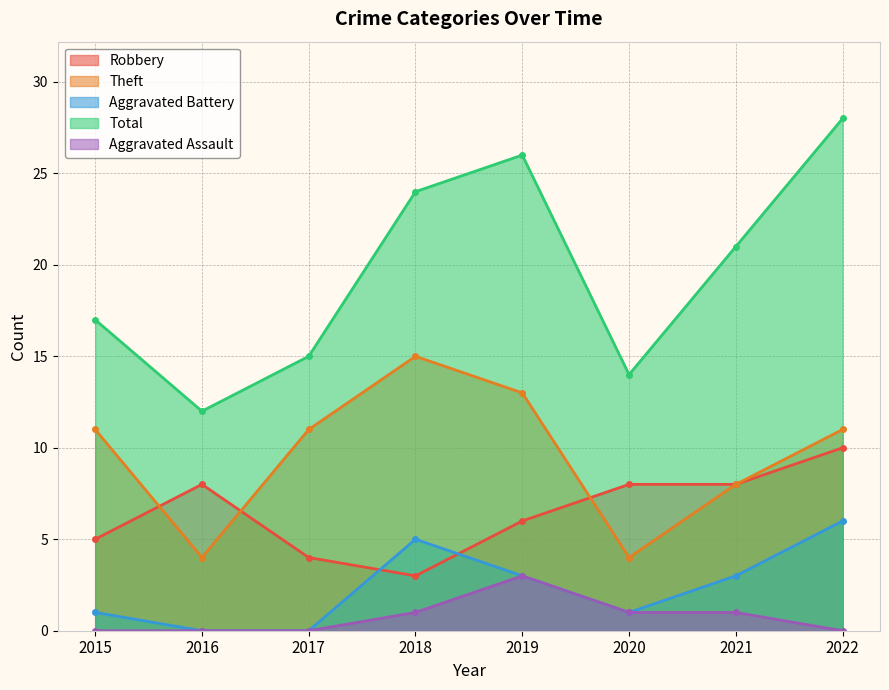

True or false: Aggravated Assault has more than 1 points higher than both neighbors.

False